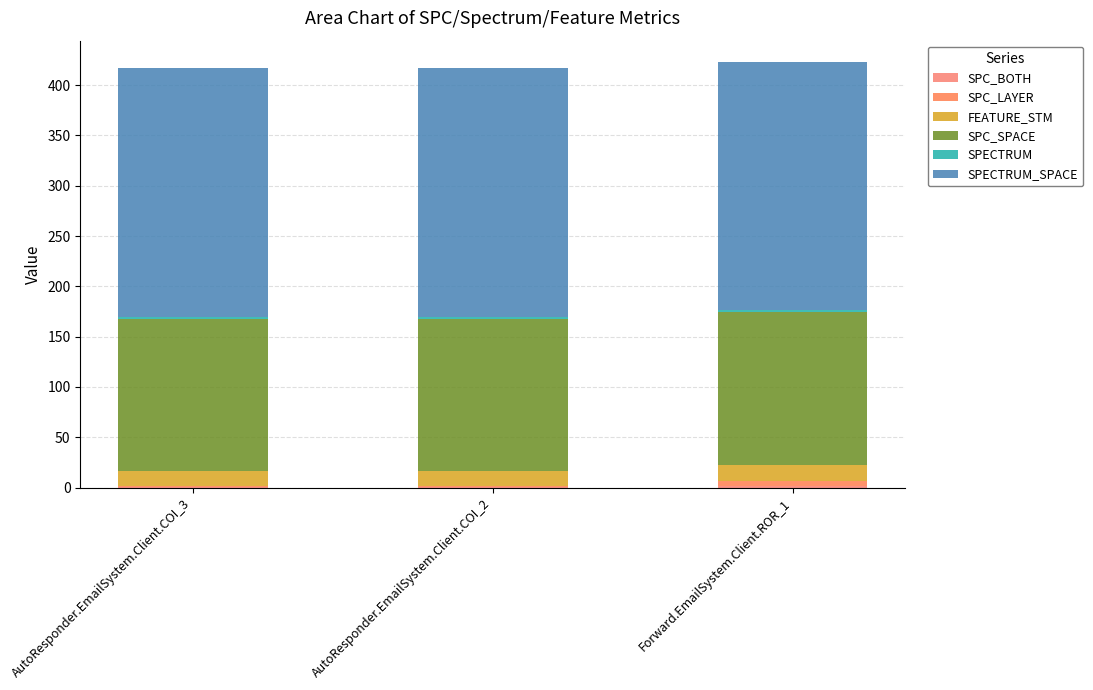

What is the label of the 2nd bar from the right?

AutoResponder.EmailSystem.Client.COI_2